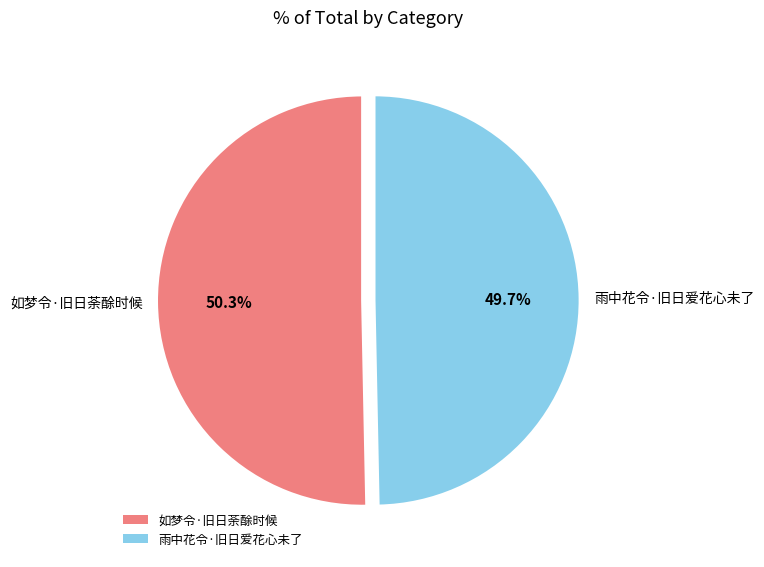

Count the number of slices in the pie.

2